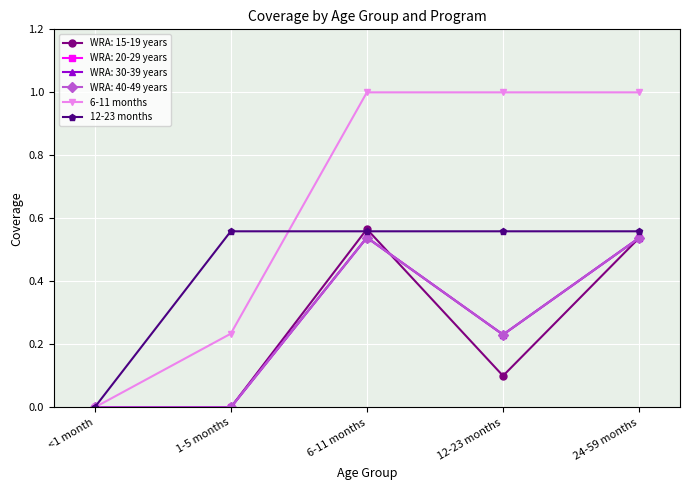

Which series has the largest total across all categories?

6-11 months